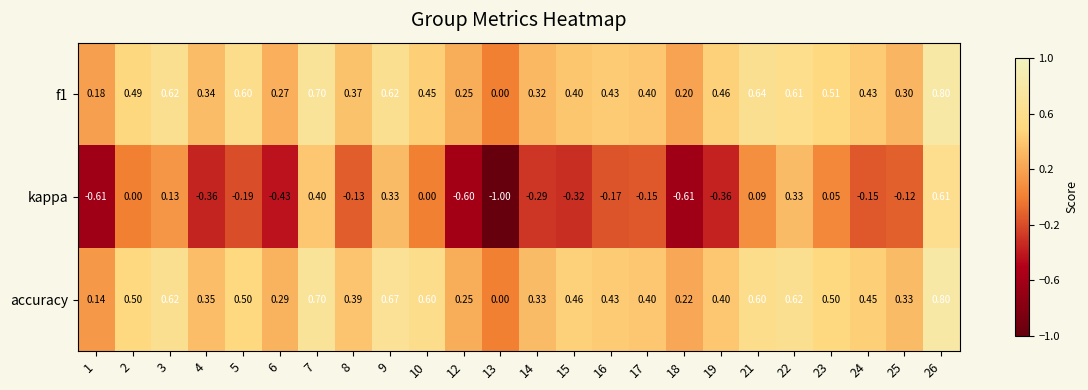

Which series has the largest range (max minus min)?

kappa